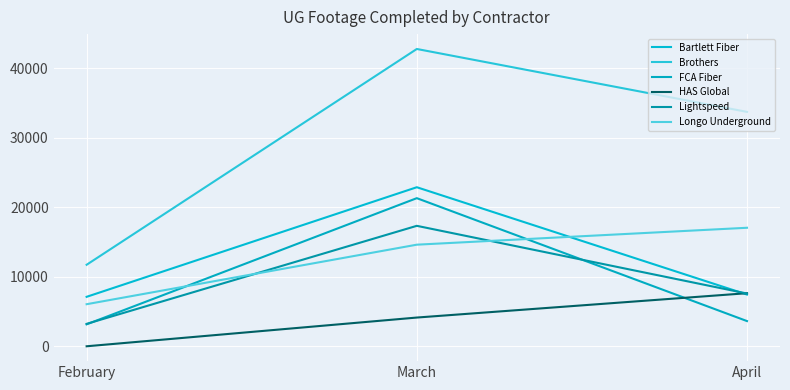

Is it true that Brothers equals 21372 at March?

False